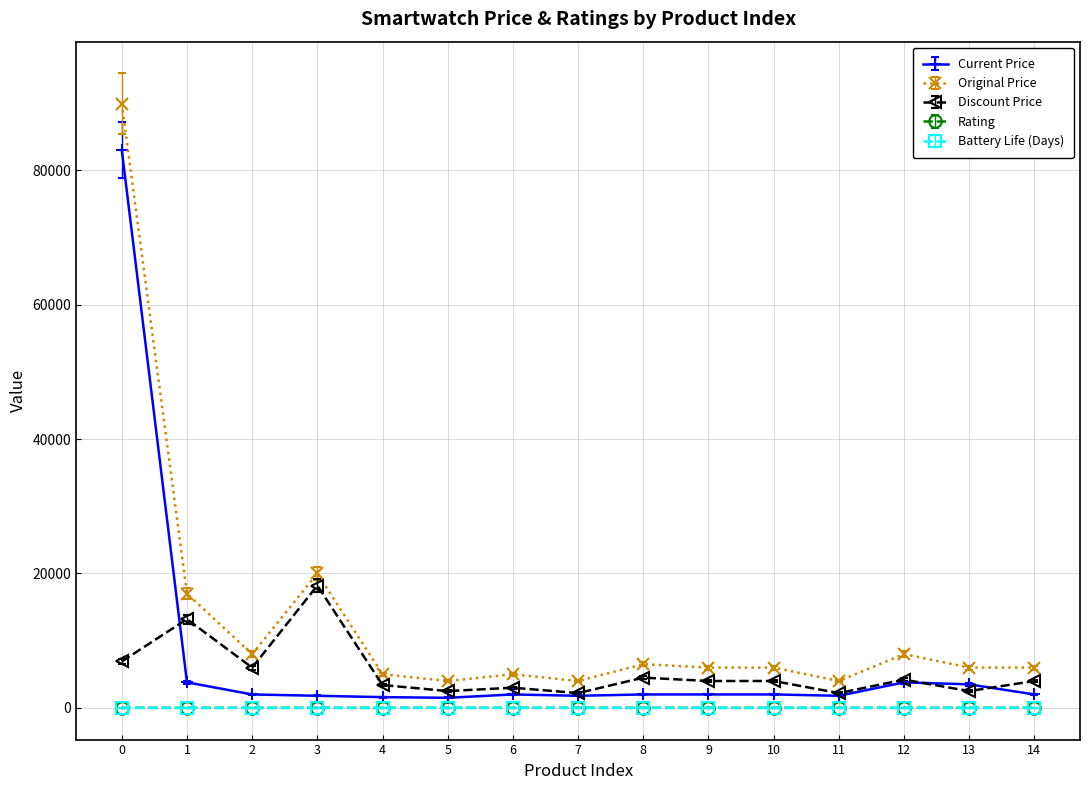

True or false: Battery Life (Days) and Original Price intersect in this chart.

False